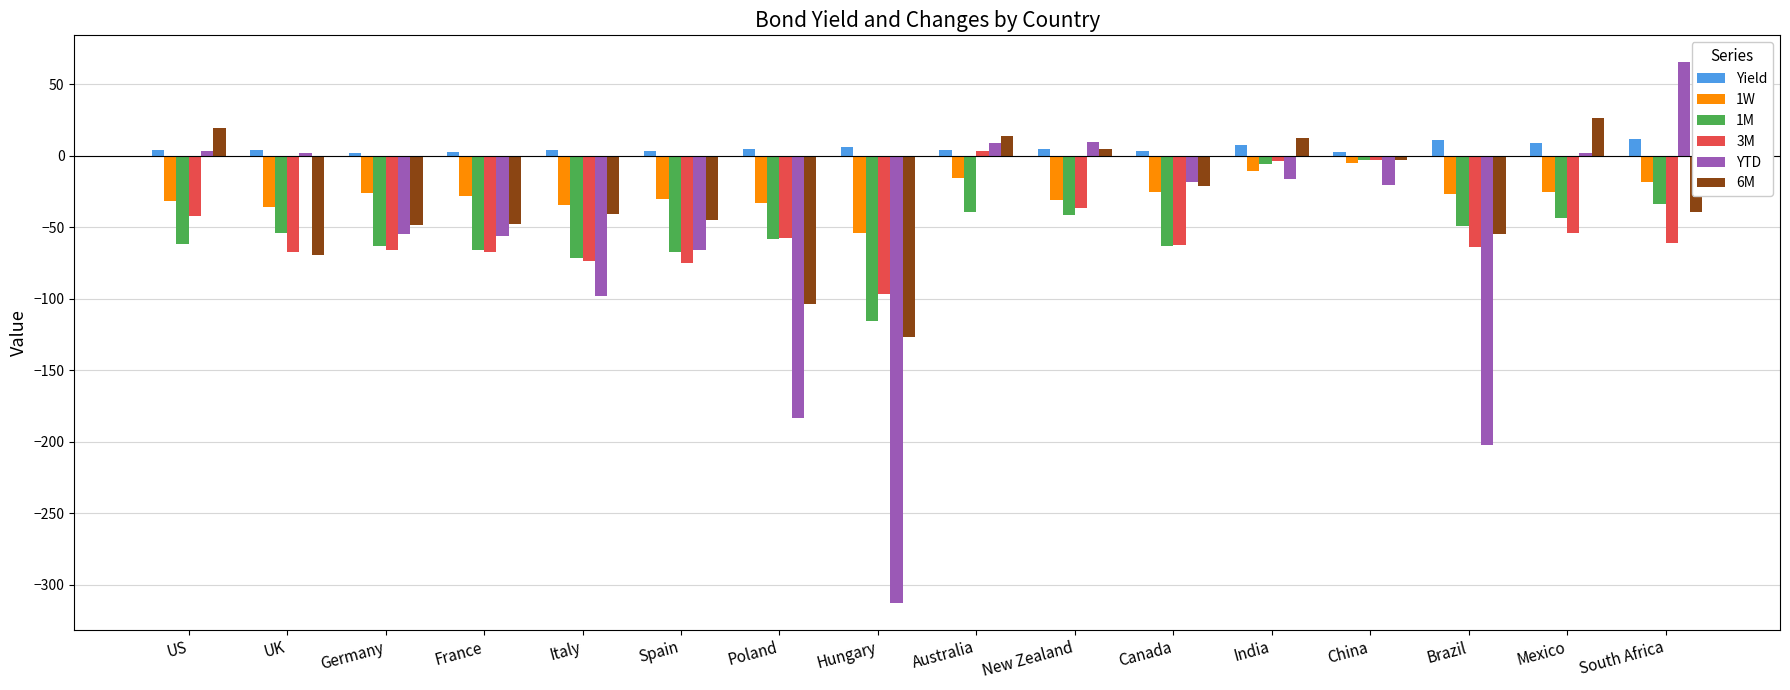

What is the difference between the 1M values at Poland and India?

52.6